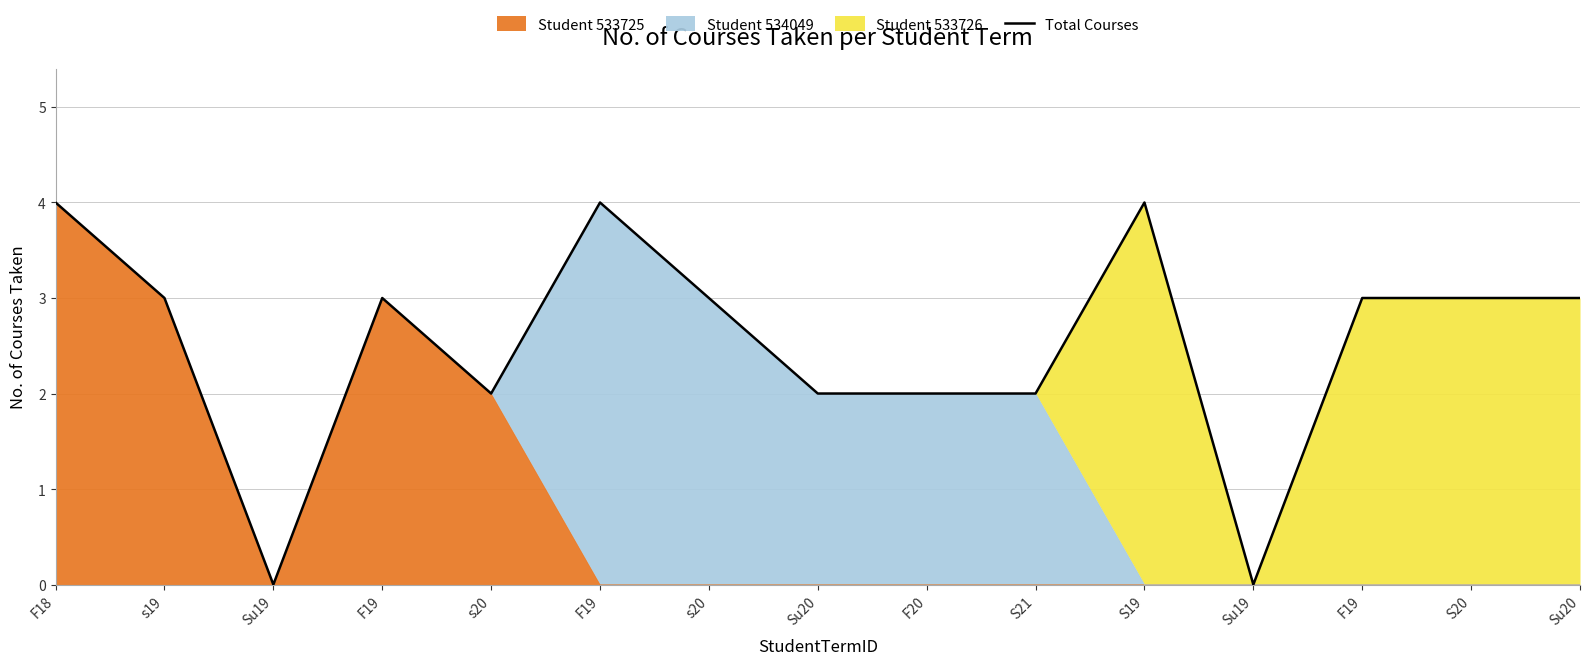

Reading left to right, list all the values displayed in this chart.

F18=4	s19=3	Su19=0	F19=3	s20=2	F19=4	s20=3	Su20=2	F20=2	S21=2	S19=4	Su19=0	F19=3	S20=3	Su20=3